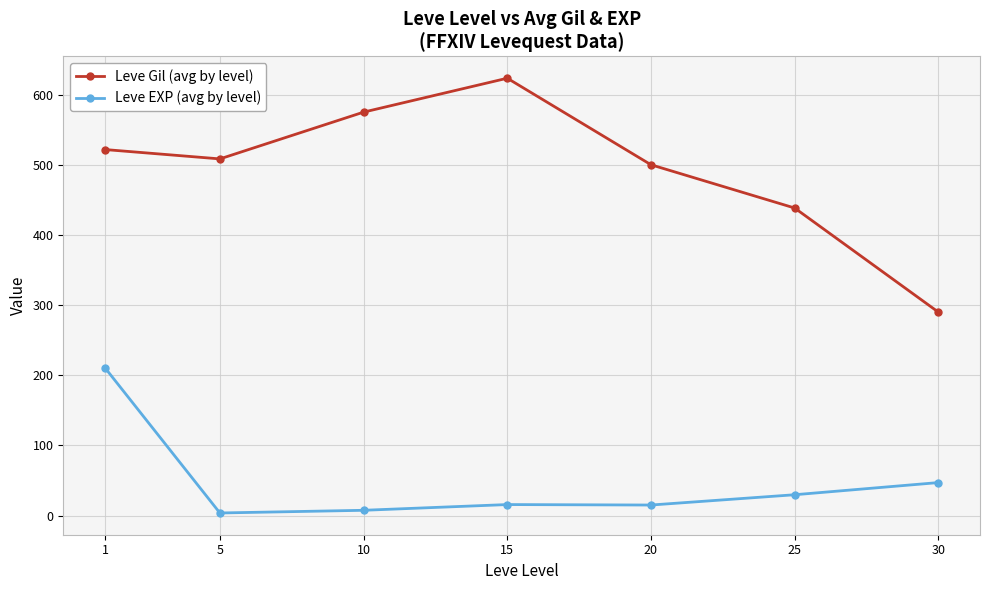

Which series has the largest range (max minus min)?

Leve Gil (avg by level)